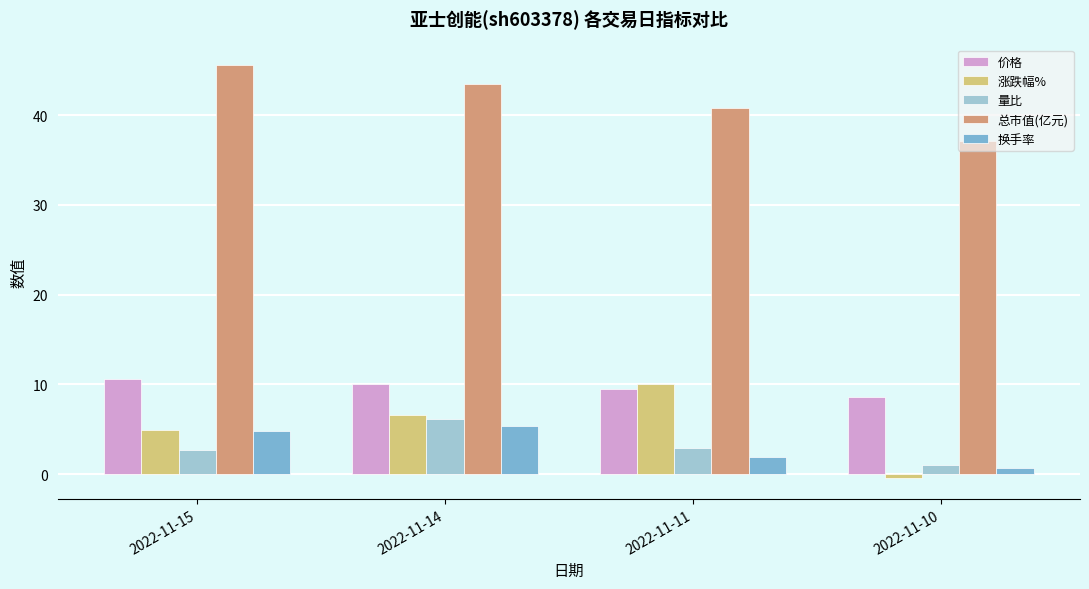

What is the lowest value of the 量比 series?

1.1